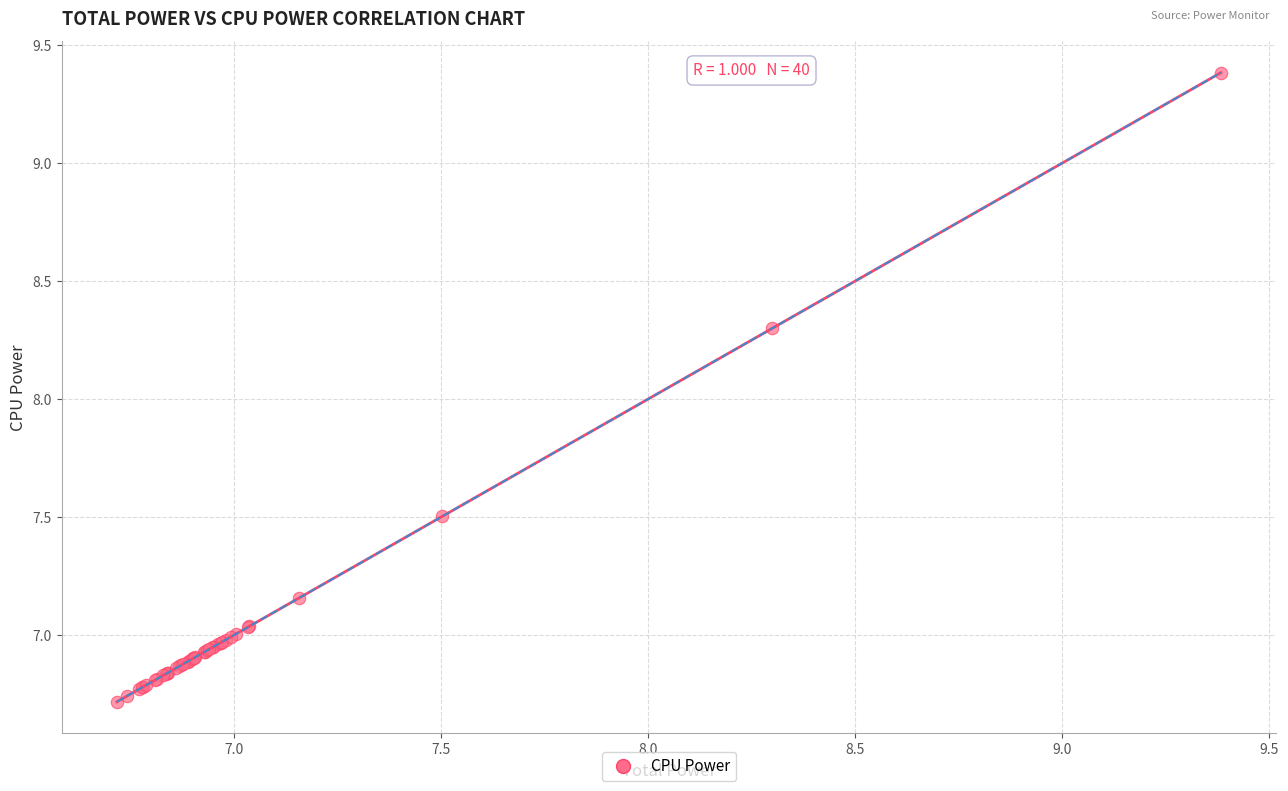

What Y value in the scatter plot is closest to 8?

8.3